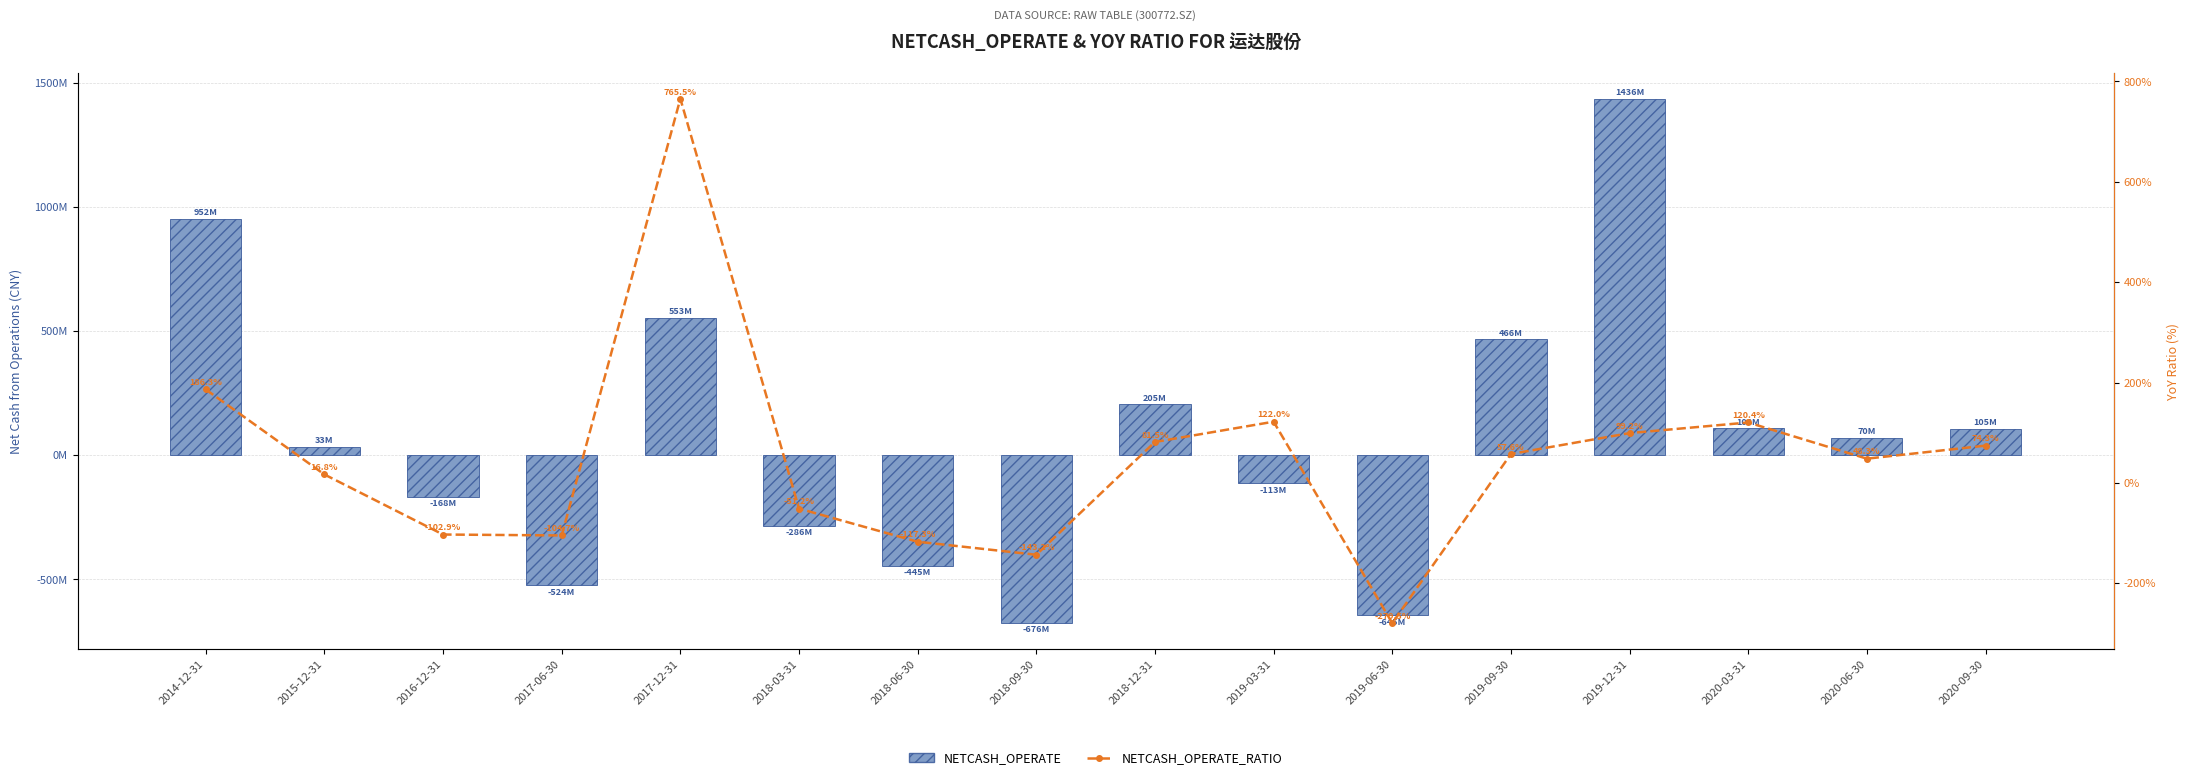

Is it true that NETCASH_OPERATE_RATIO equals -17.1 at 2018-03-31?

False